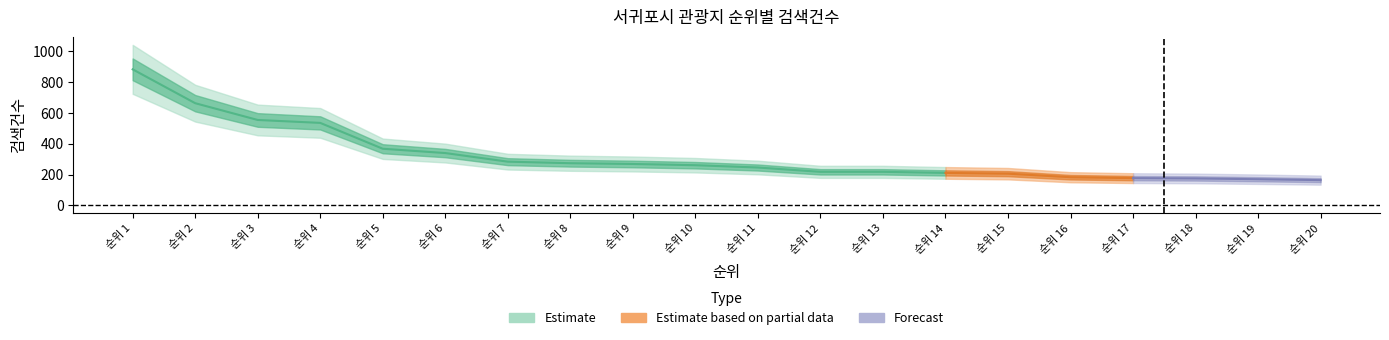

The chart shows a value of 141 at 5. True or false?

False